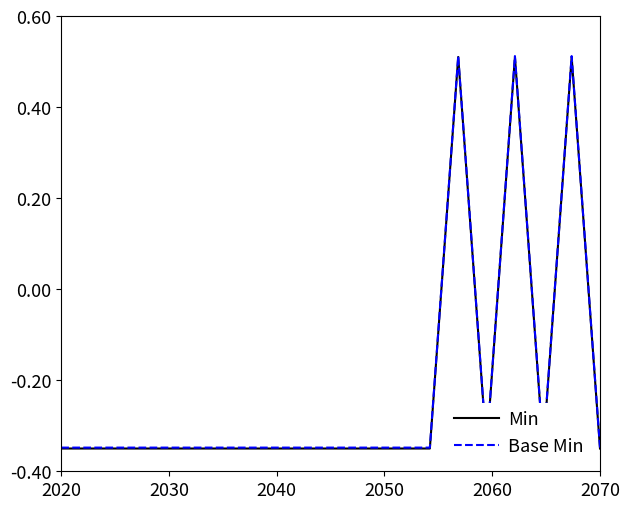

Which series has the largest range (max minus min)?

Min